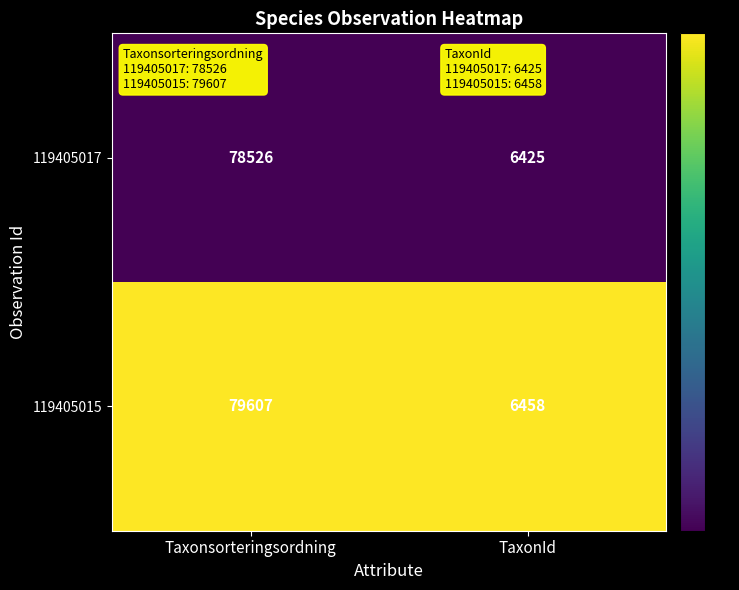

Which series changed the most between Taxonsorteringsordning and TaxonId?

119405015